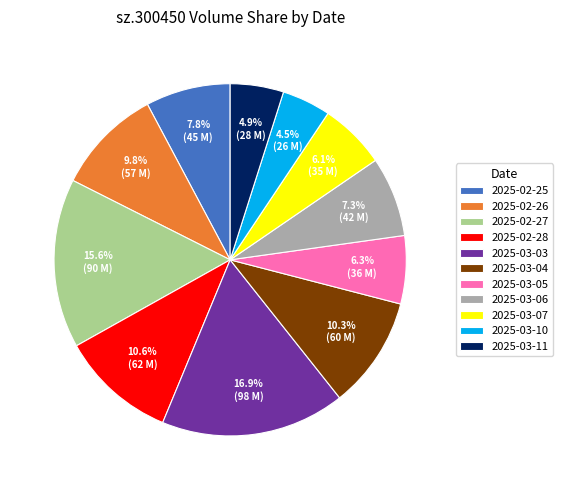

True or false: 2025-02-28 accounts for 11% of the total.

True